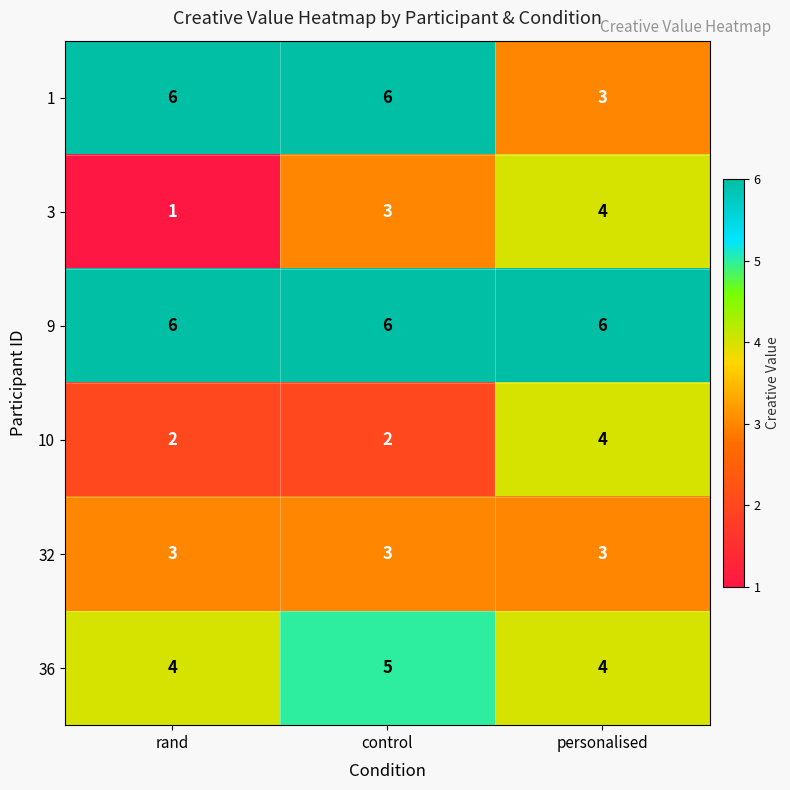

Reading left to right, transcribe all the data shown in this chart.

1: 6	6	3
3: 1	3	4
9: 6	6	6
10: 2	2	4
32: 3	3	3
36: 4	5	4